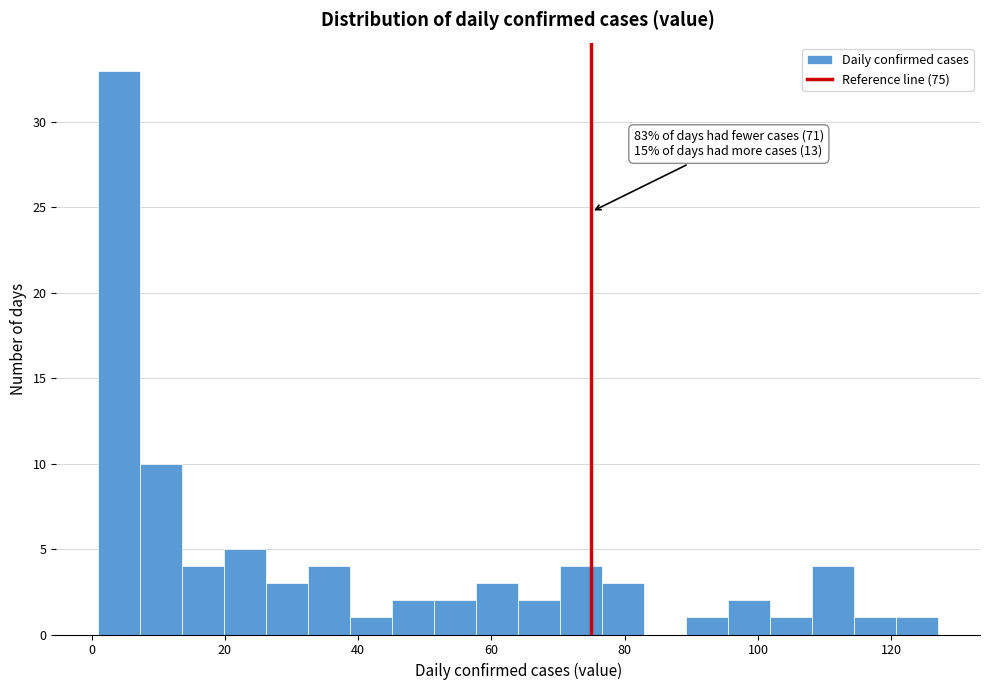

Read against the x-axis, roughly where is the centre of the tallest bar?

4